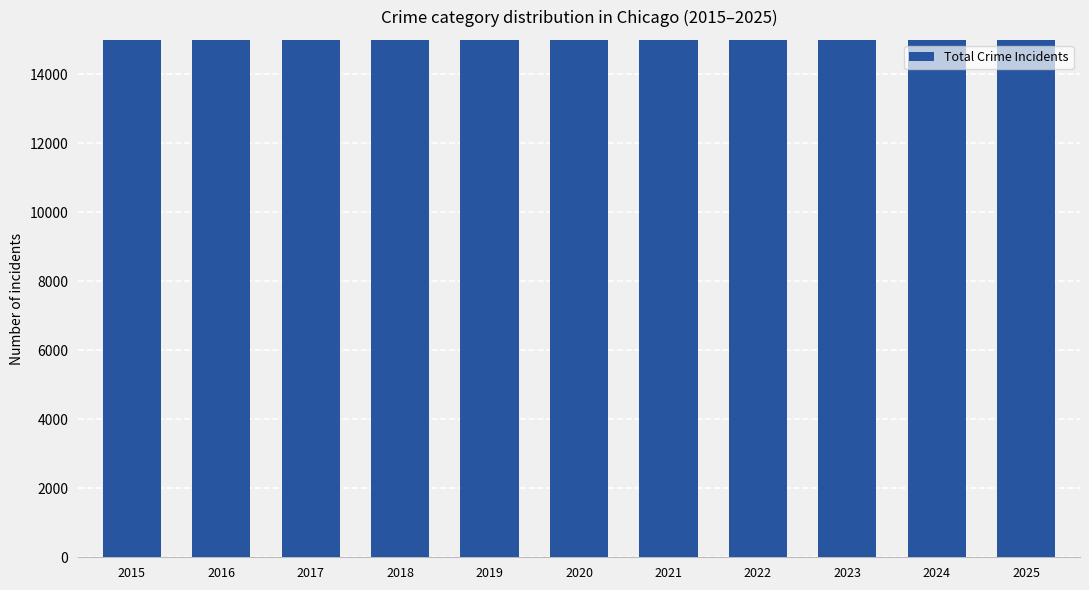

Are the bars grouped side by side (vs. stacked)?

No